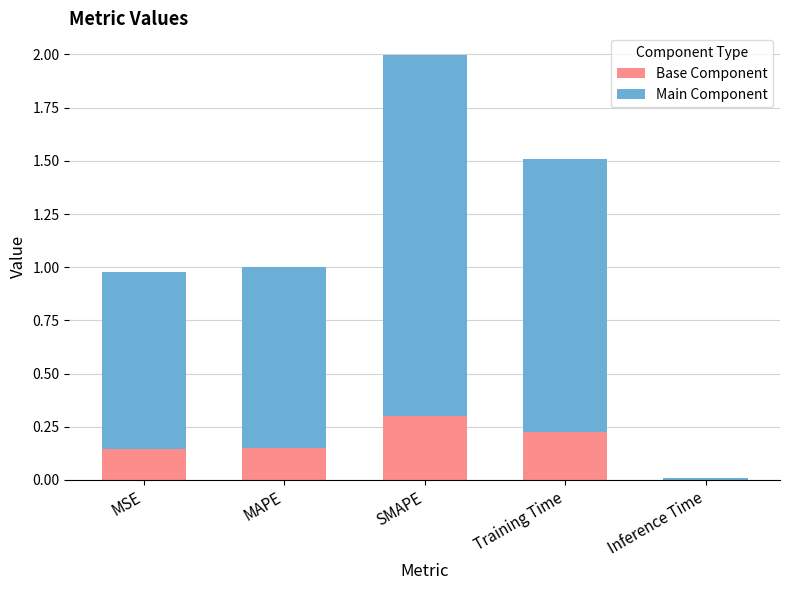

Does the chart contain stacked bars?

Yes